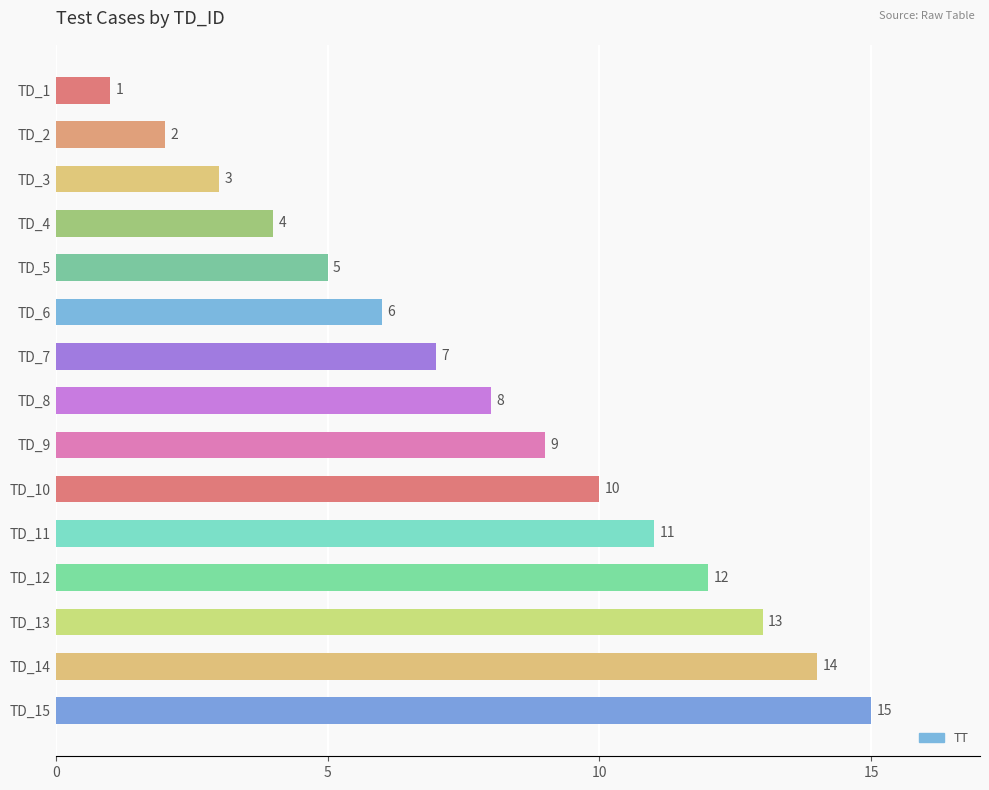

The chart shows a value of 11 at TD_11. True or false?

True